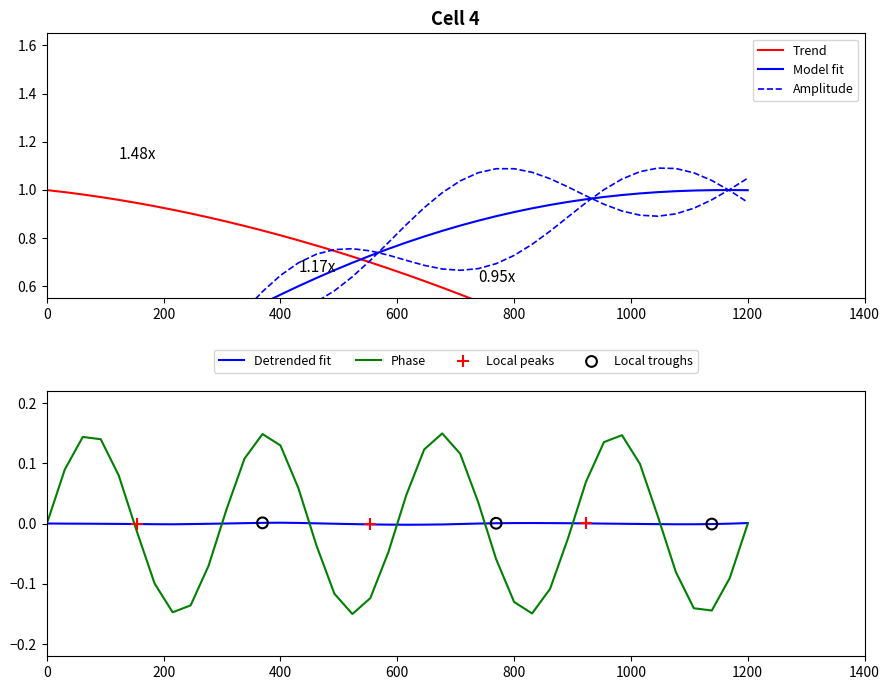

Is the value of Y at 11 greater than the value of X at 1400?

No